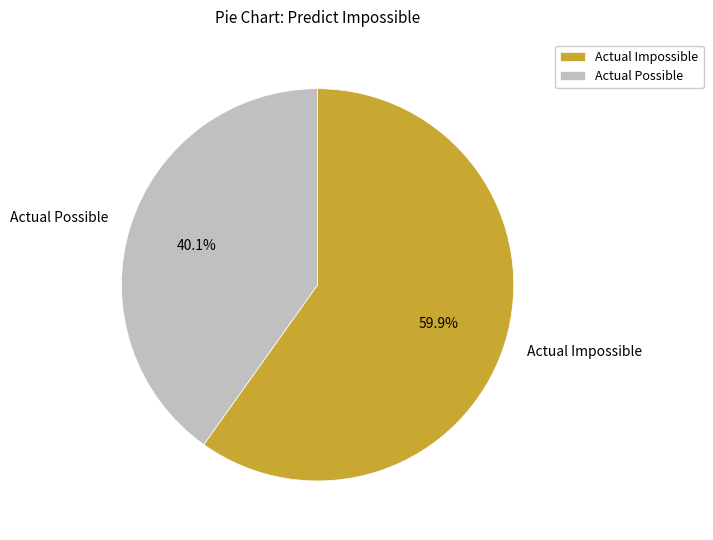

What is the ratio of the value at Actual Impossible to the value at Actual Possible?

1.5